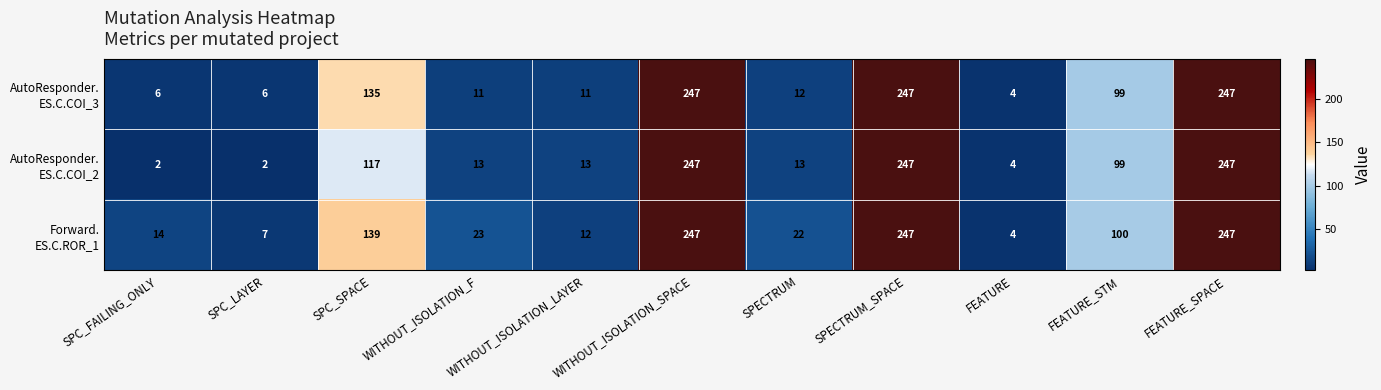

What is the total value across all series at SPC_SPACE?

391